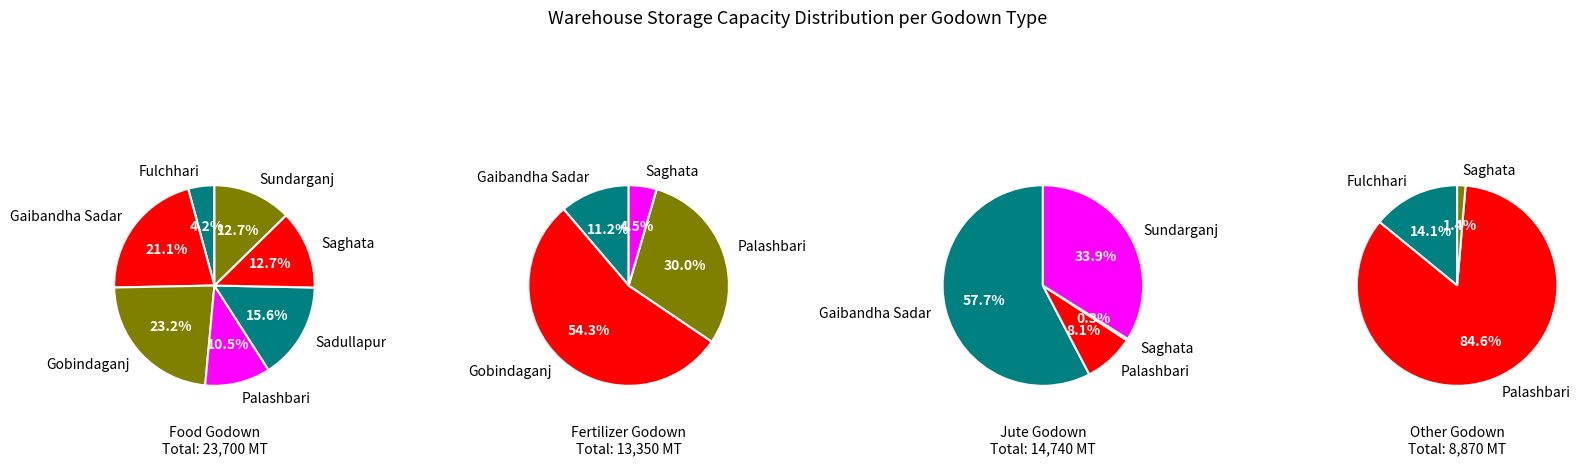

Is it true that Gobindaganj is 54% of the pie?

True